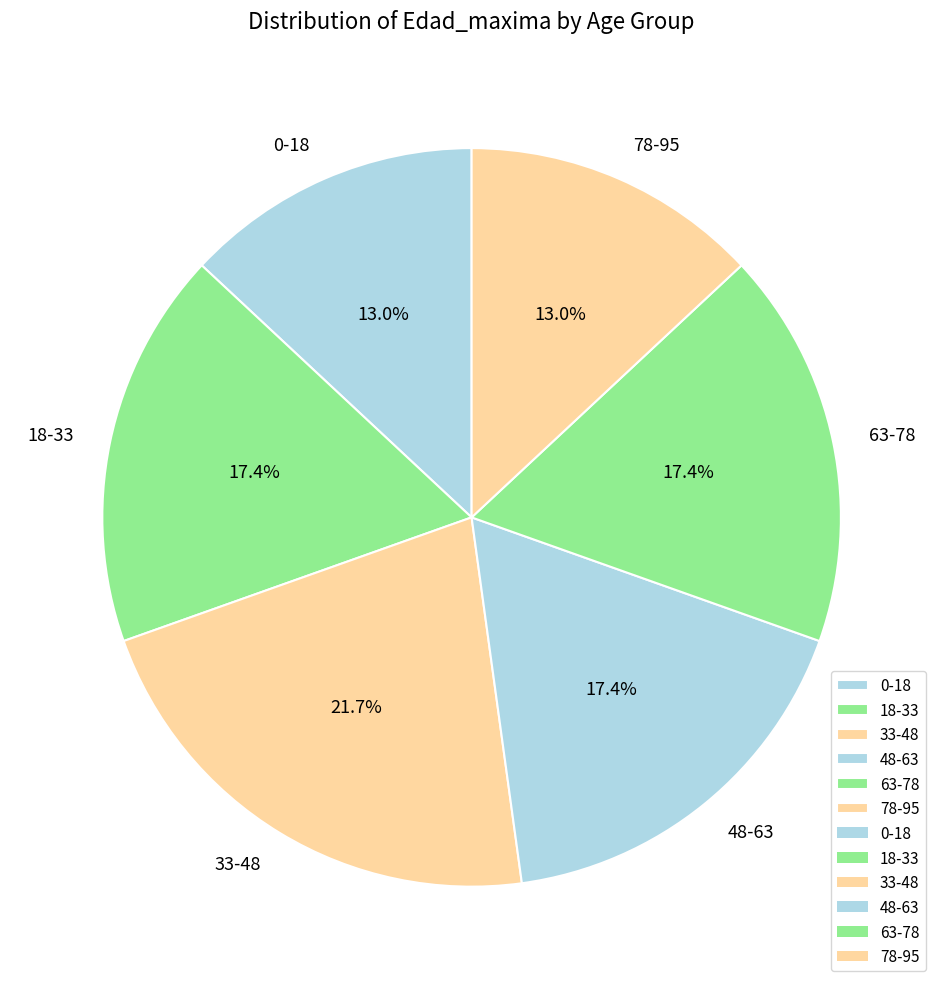

Between 48-63 and 78-95, which is larger?

48-63